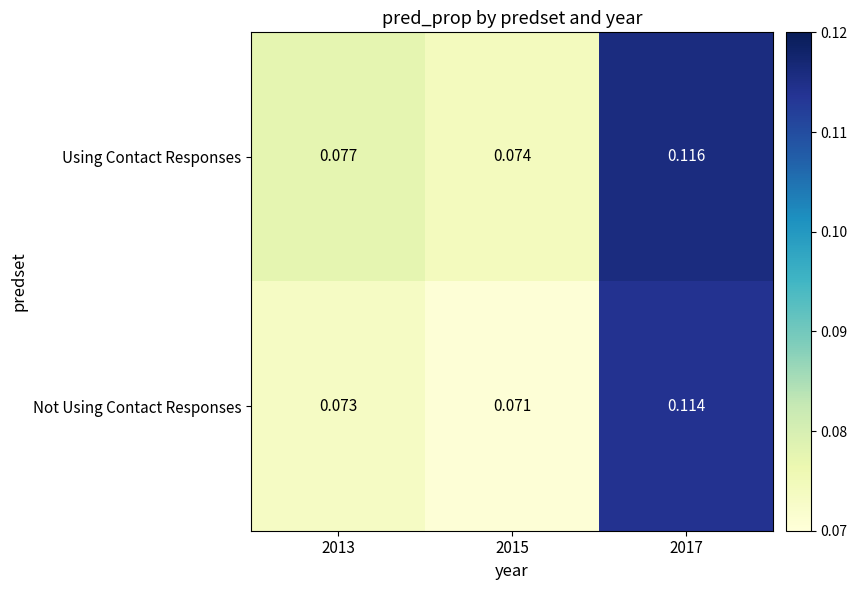

Rank the series at 2013 from highest to lowest value.

Using Contact Responses, Not Using Contact Responses